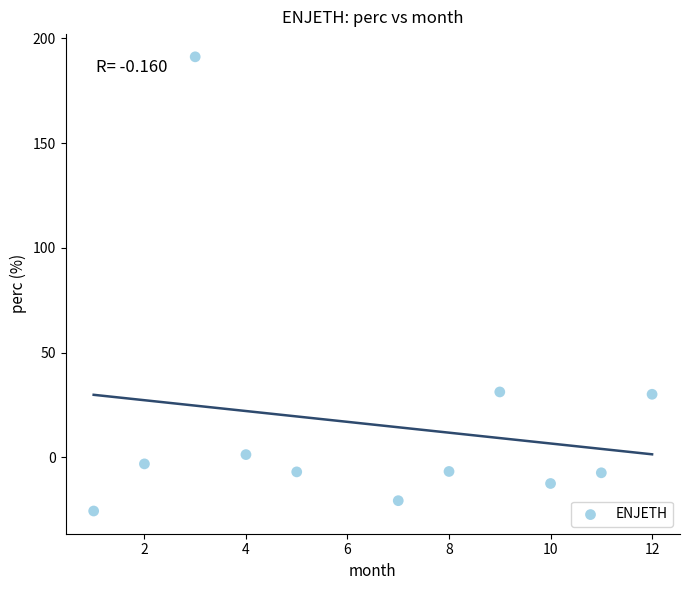

What is the range of Y values (max minus min)?

216.9